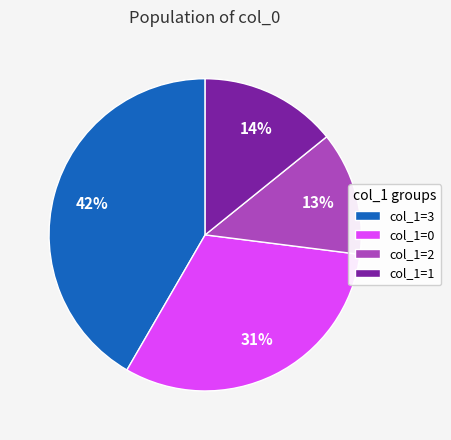

Which has a higher value, col_1=3 or col_1=2?

col_1=3